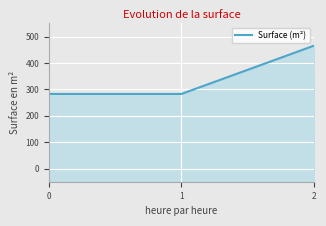

What is the sum of the values at 1 and 2?

748.3